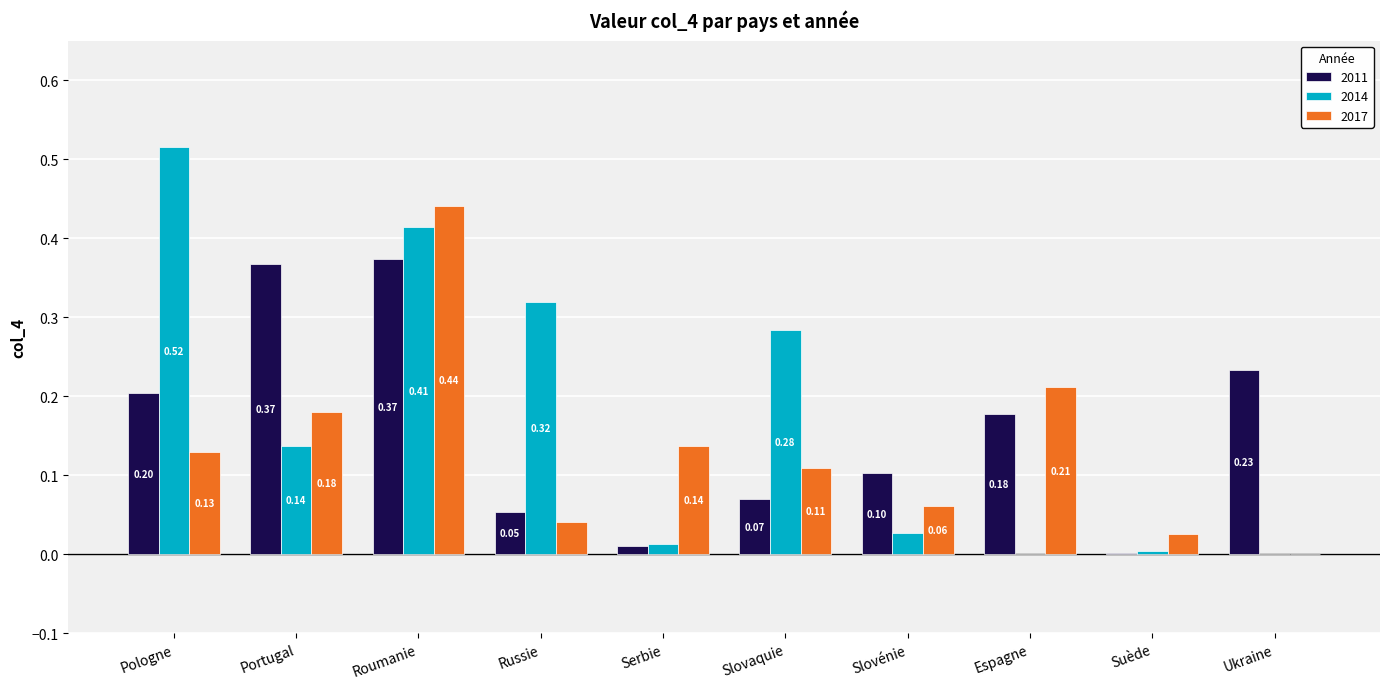

True or false: 2014 has a value of 0.1 at Slovaquie.

False